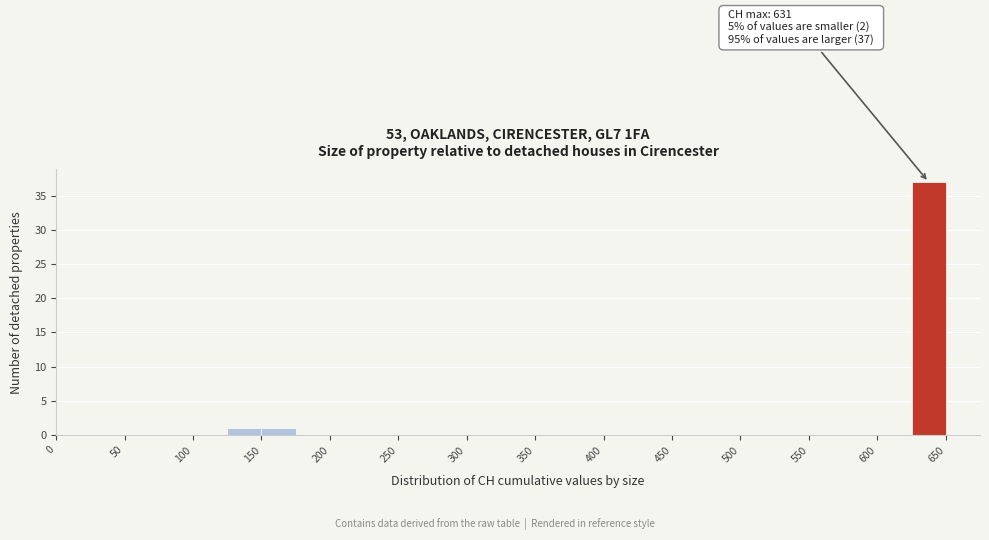

Over which range of the x-axis is the bar tallest?

625 to 650